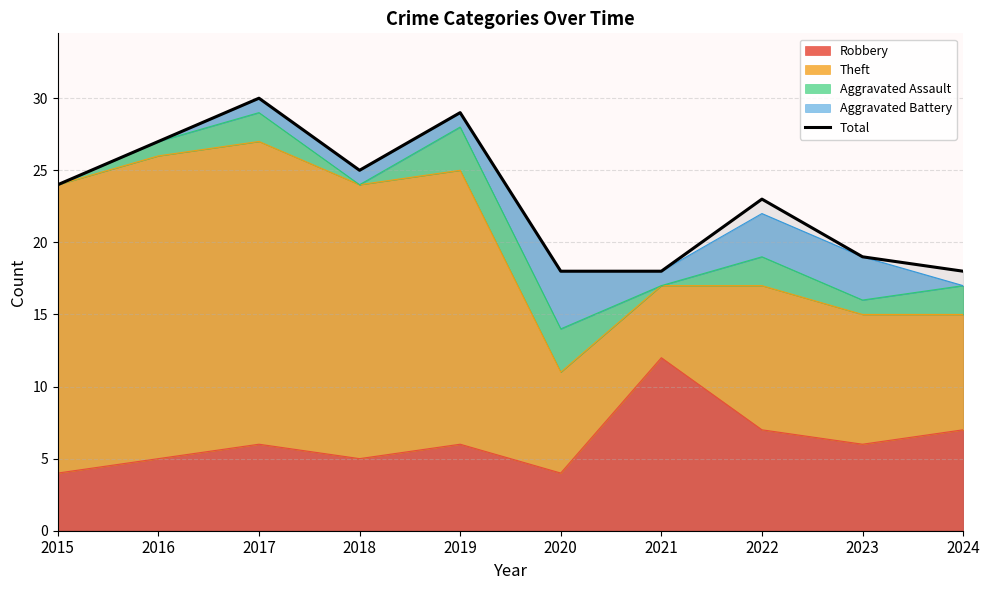

True or false: the data has more than 1 interior local peaks.

True